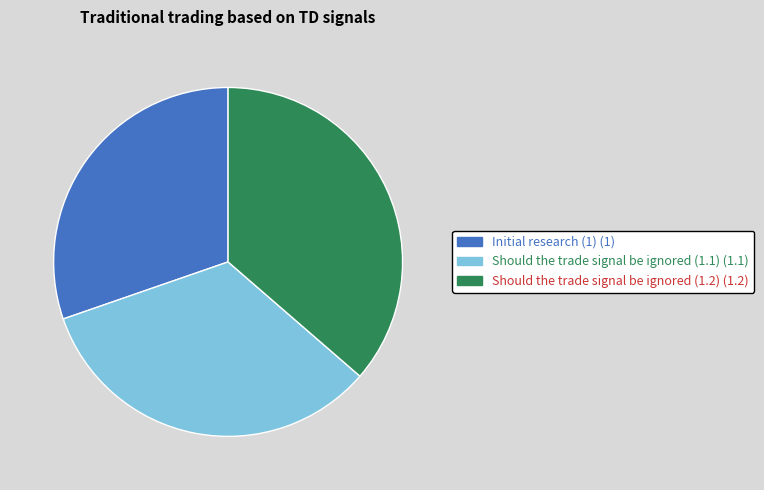

Which has a higher value, Should the trade signal be ignored (1.1) or Initial research (1)?

Should the trade signal be ignored (1.1)